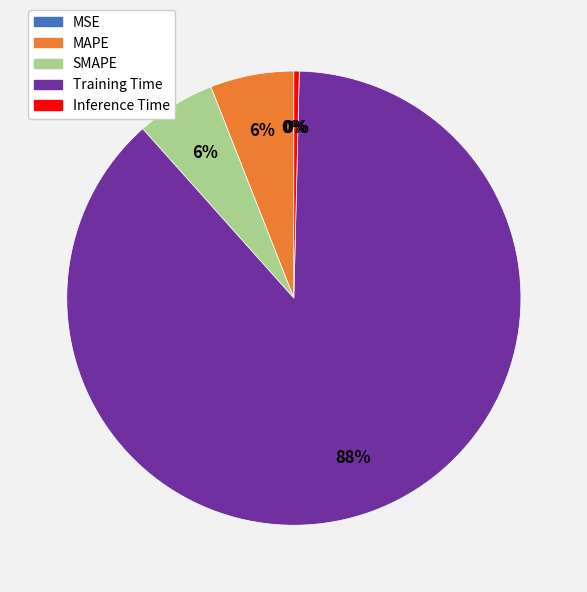

Is the sum of Inference Time and SMAPE greater than half?

No